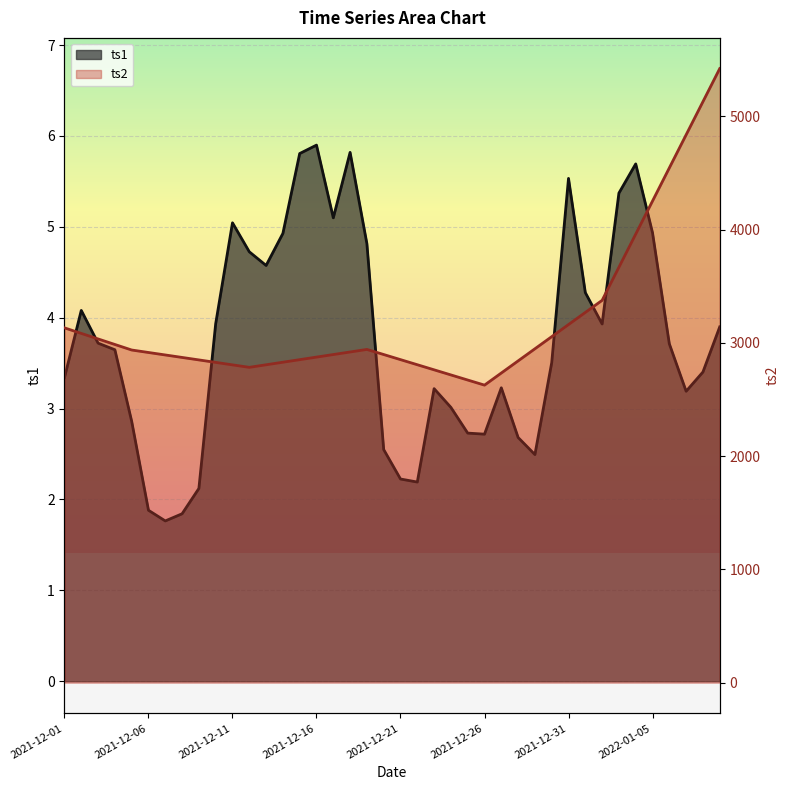

True or false: ts2 and ts1 intersect in this chart.

False